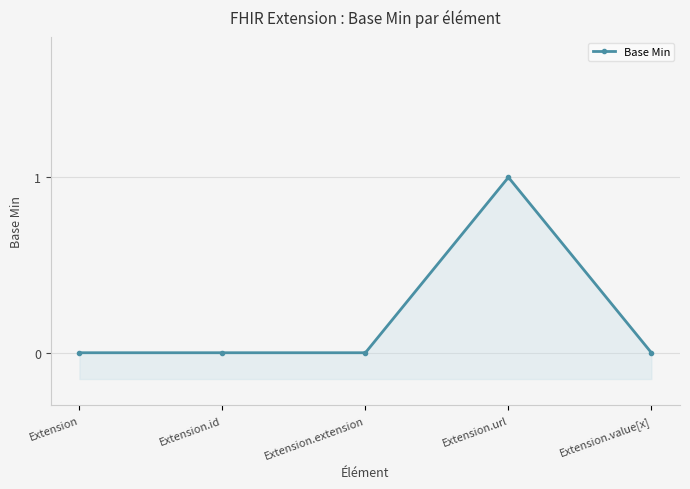

Reading left to right, list all the values displayed in this chart.

0	0	0	1	0